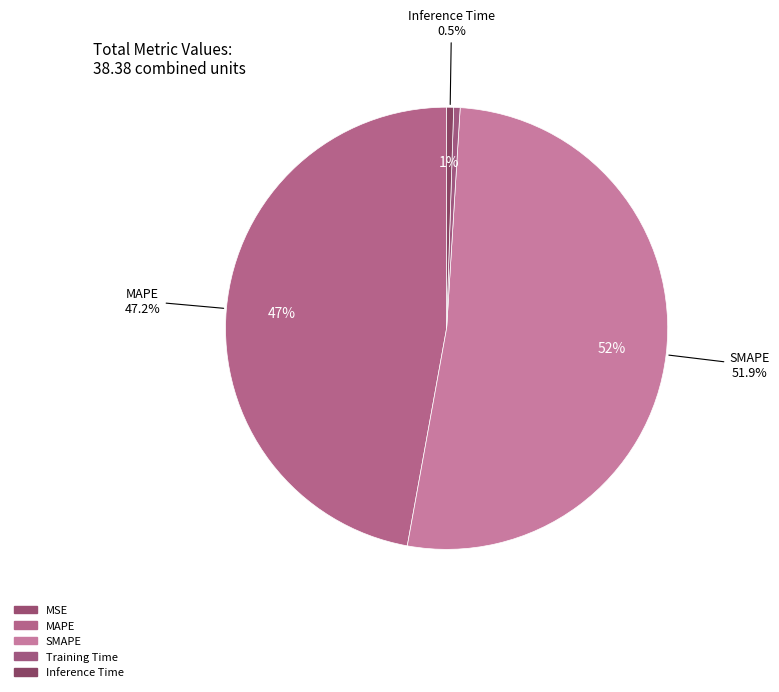

To the nearest percent, what is the difference between the largest and smallest slice percentages?

52%